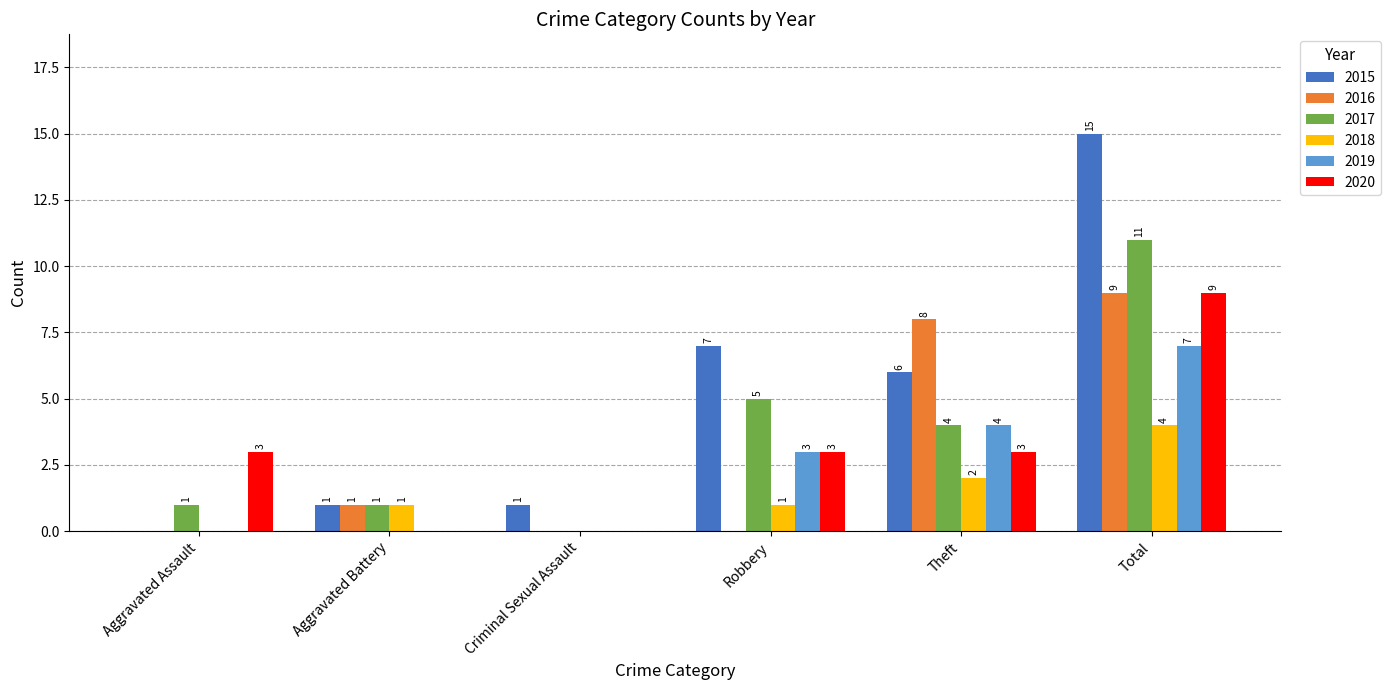

What are all the series names shown in the legend?

2015, 2016, 2017, 2018, 2019, 2020